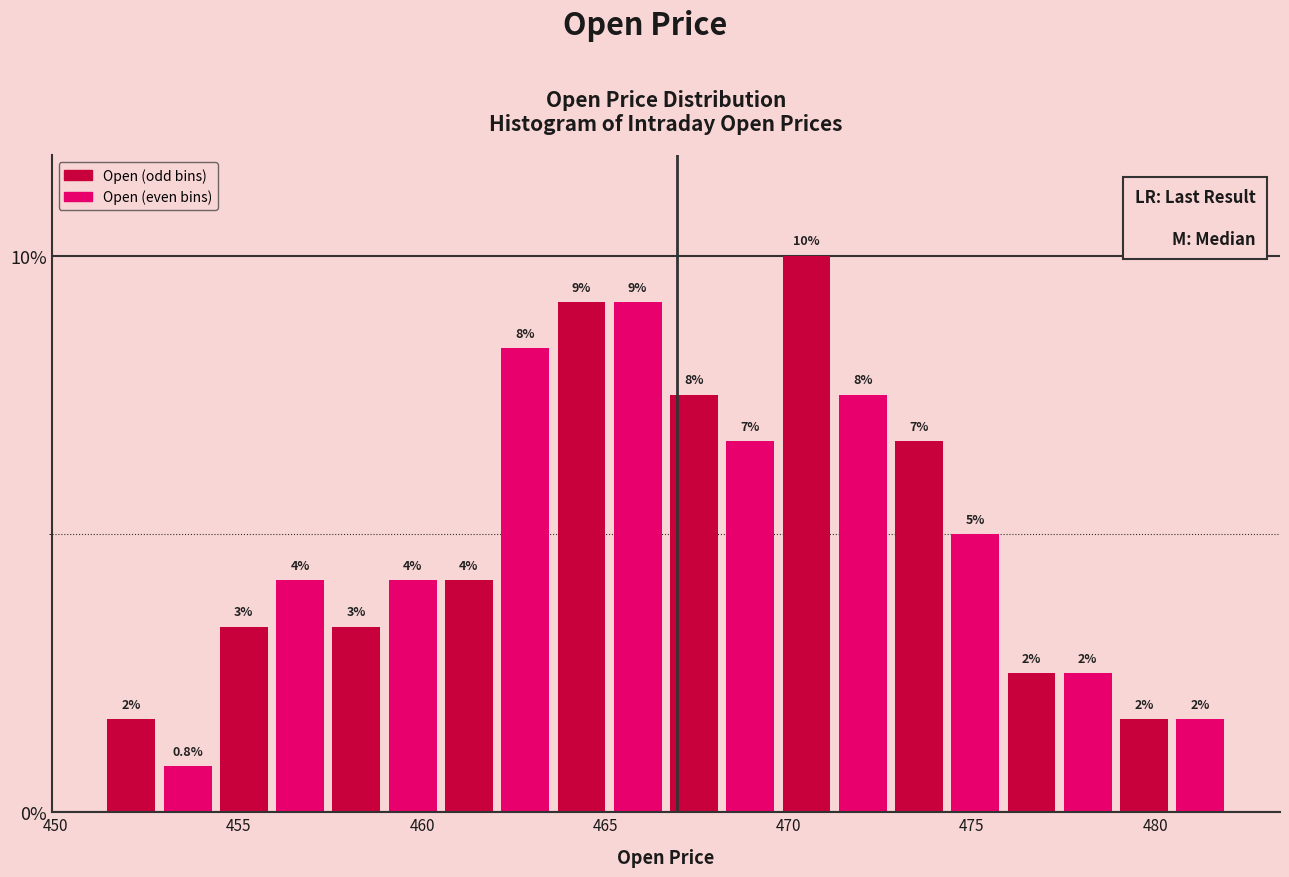

Around what value on the x-axis is the tallest bar? Give the approximate position of its centre, as read against the axis.

470.5